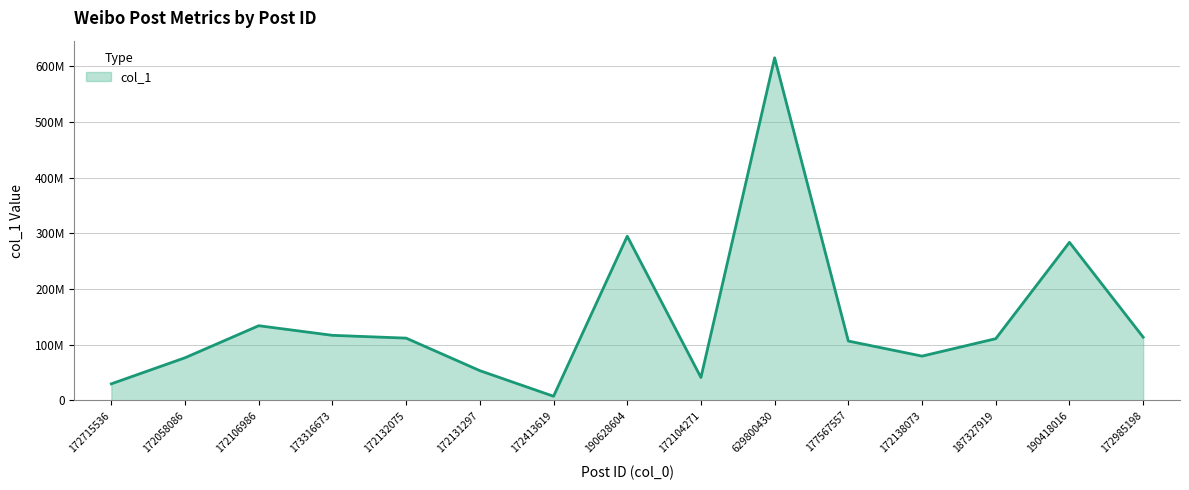

Does the chart have visible grid lines?

Yes